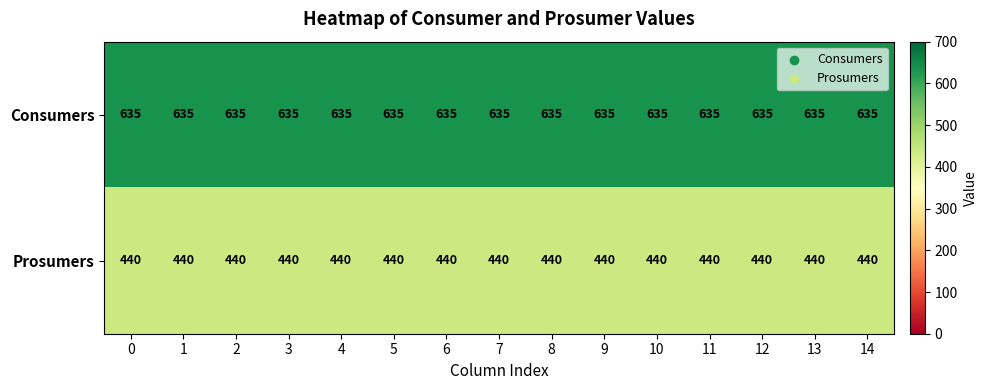

Rank the series by their average value, from lowest to highest.

Prosumers, Consumers